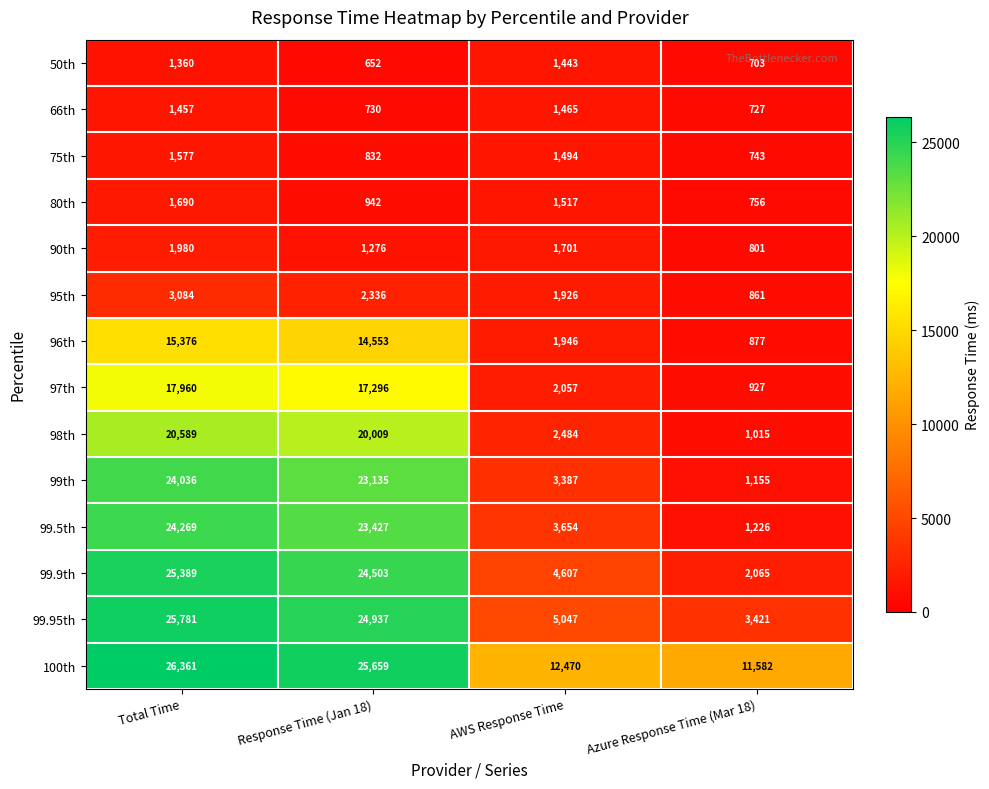

The 100th series shows 12470 at AWS Response Time. True or false?

True